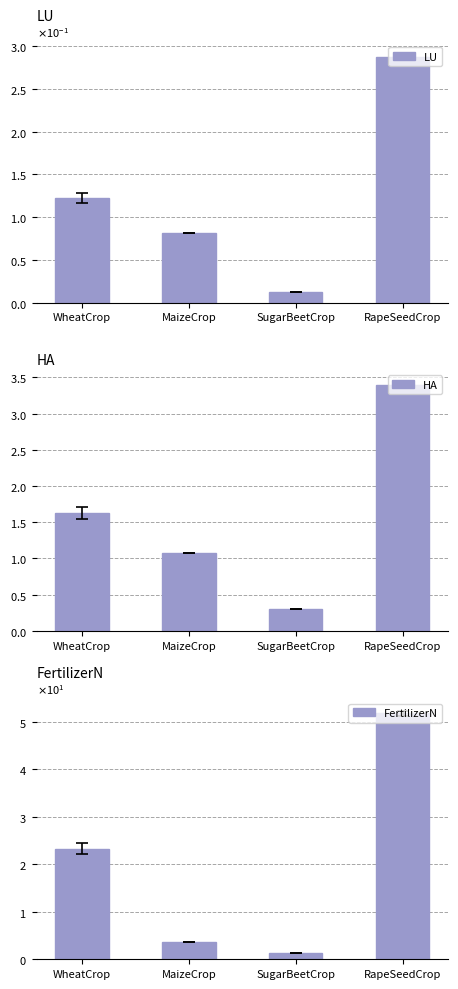

At which label is FertilizerN closest to 26?

WheatCrop